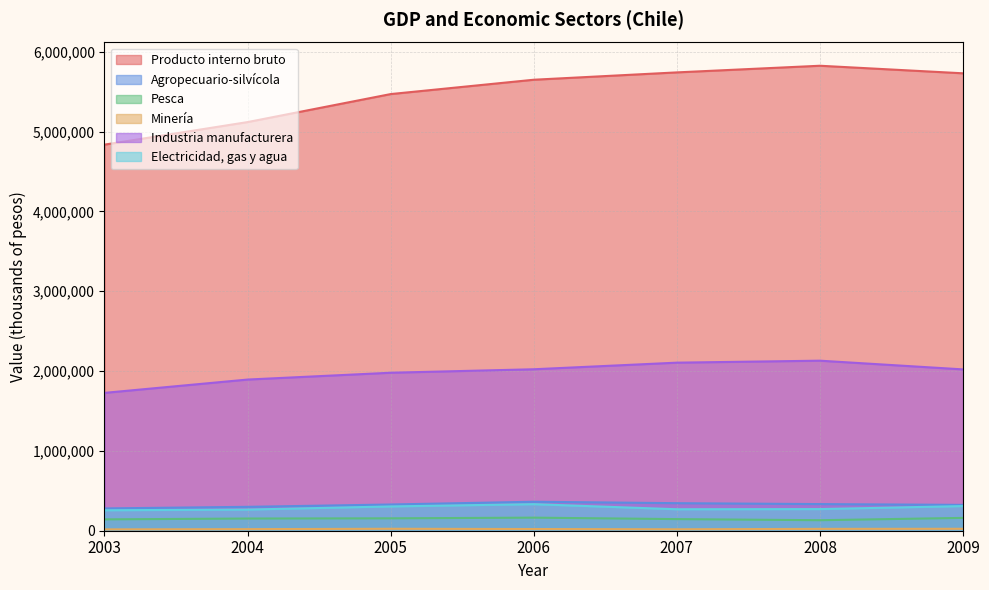

Rank the series by their maximum value, from lowest to highest.

Minería, Pesca, Electricidad, gas y agua, Agropecuario-silvícola, Industria manufacturera, Producto interno bruto